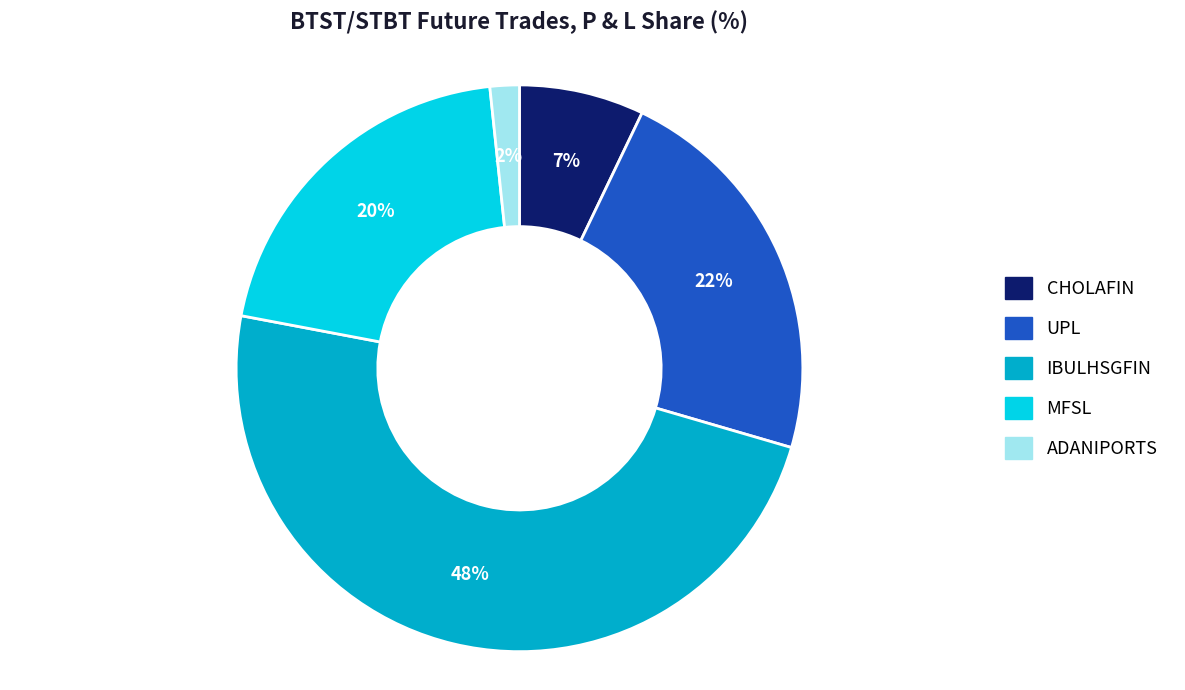

Does any single category account for the majority?

No